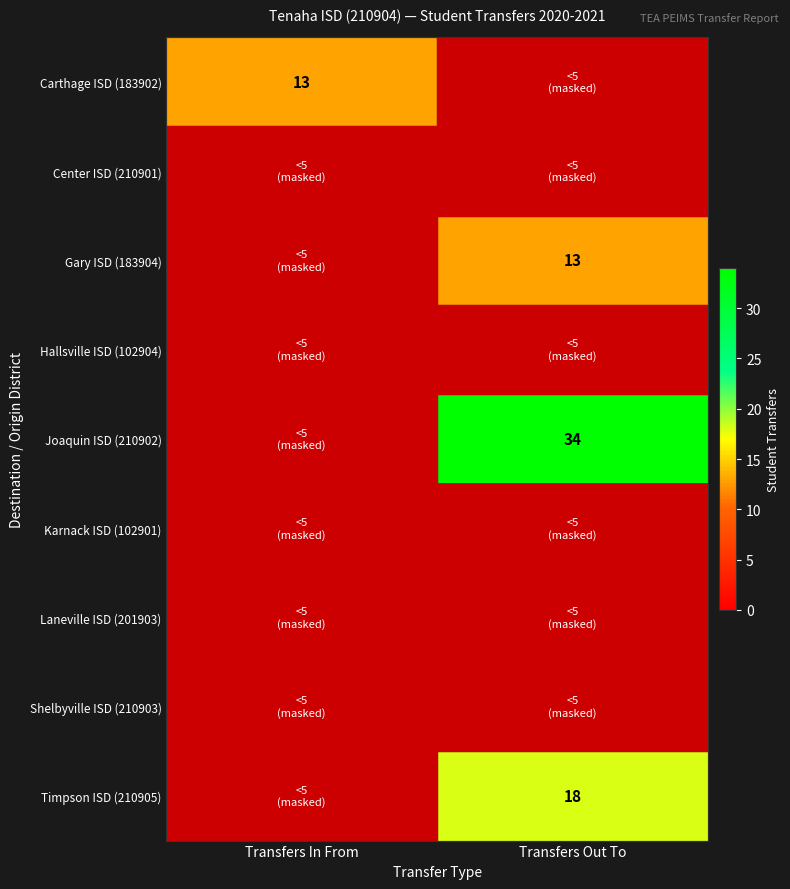

List the series in order of their peak value, lowest first.

Center ISD (210901), Hallsville ISD (102904), Karnack ISD (102901), Laneville ISD (201903), Shelbyville ISD (210903), Carthage ISD (183902), Gary ISD (183904), Timpson ISD (210905), Joaquin ISD (210902)